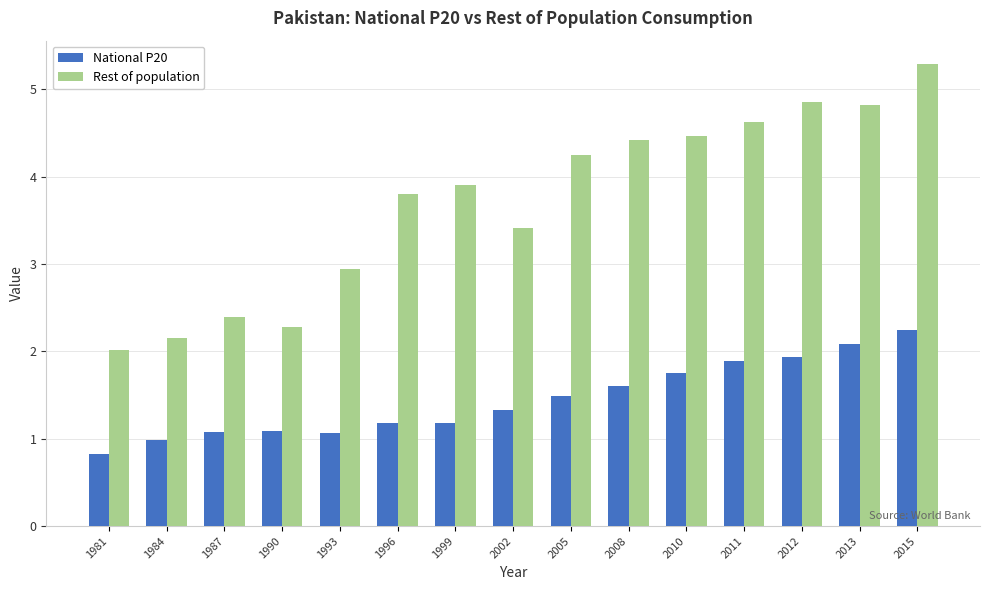

What is the highest value of the Rest of population series?

5.3